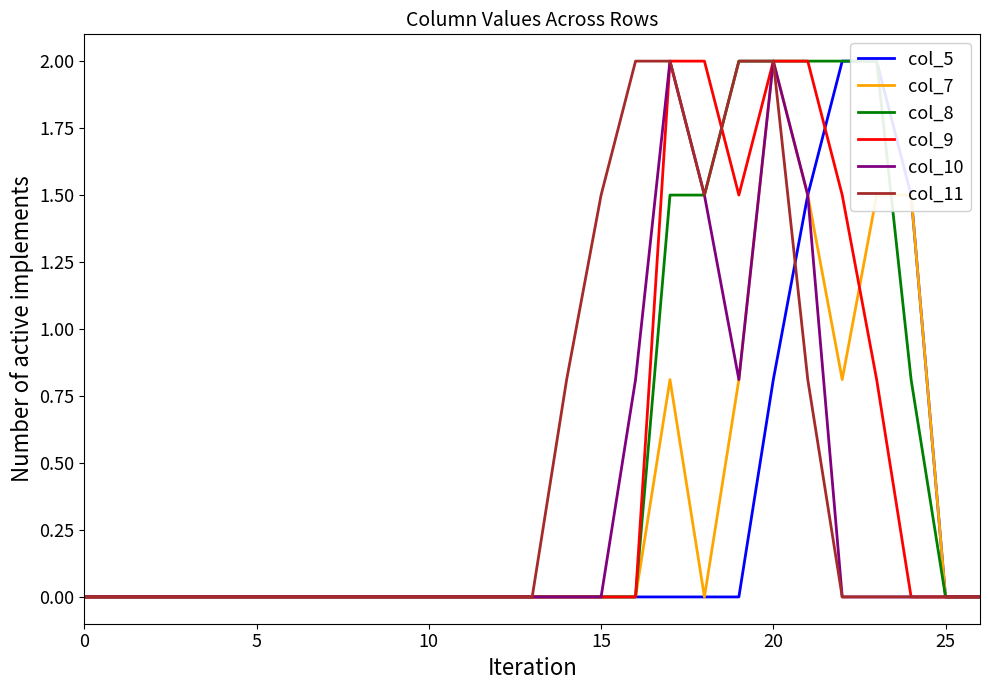

At which label is col_8 closest to 1?

24